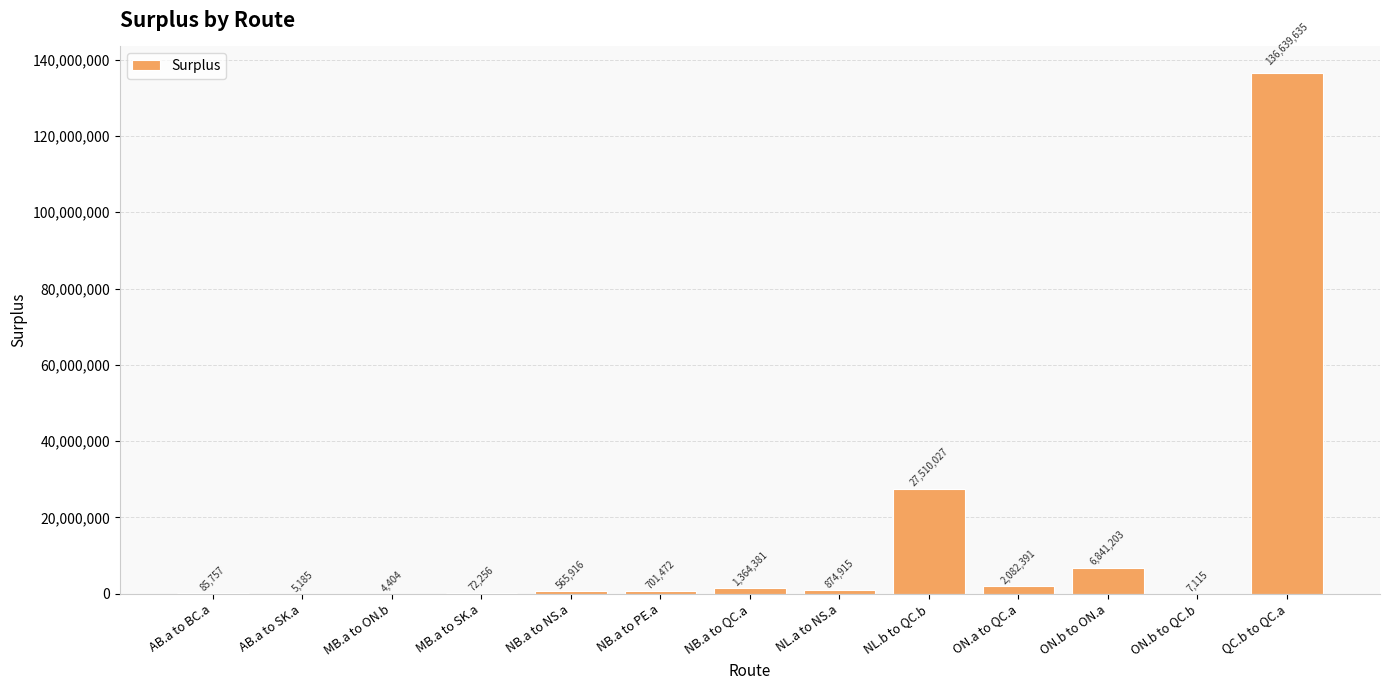

What is the change in value from MB.a to ON.b to ON.b to ON.a?

+6836799